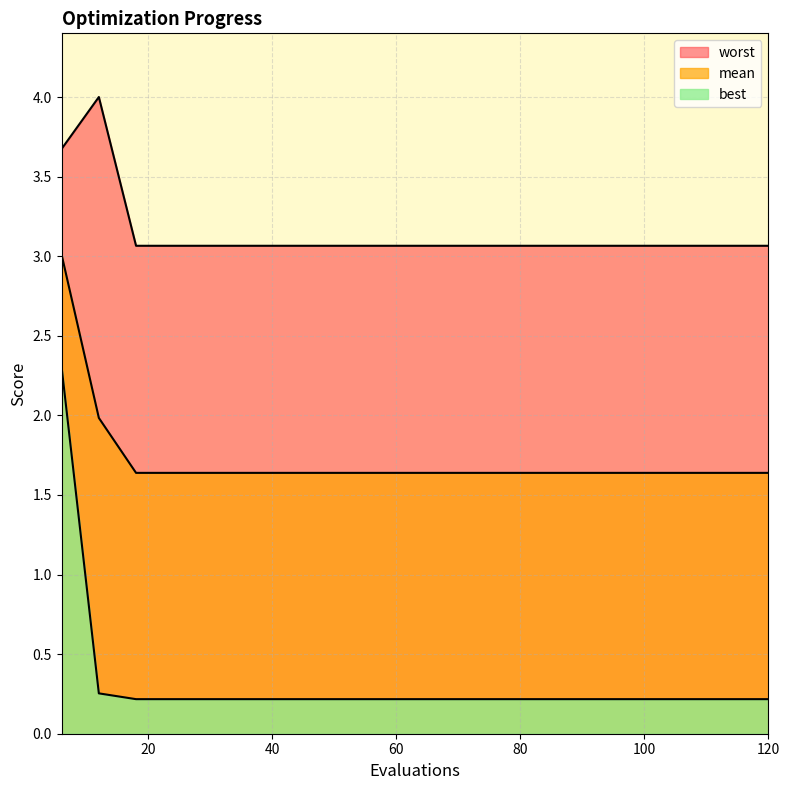

Is the value of worst at 6 greater than the value of best at 42?

Yes